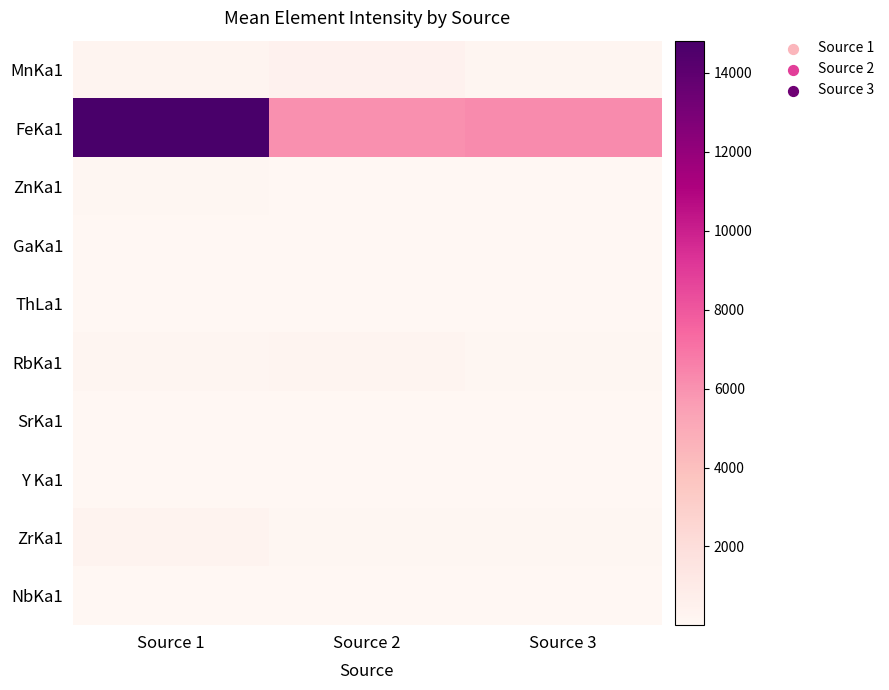

How many categories are shown in the chart?

3